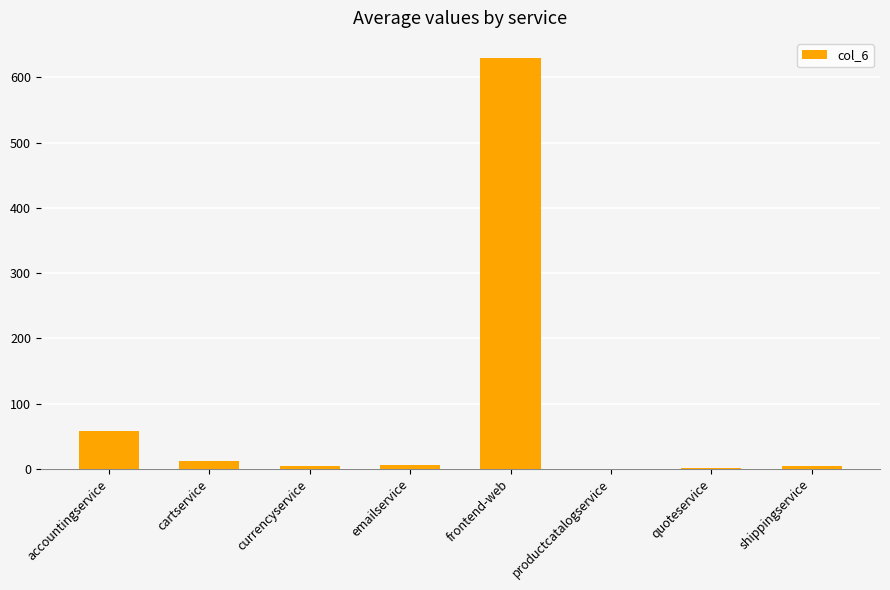

The value at frontend-web is 373.8. True or false?

False